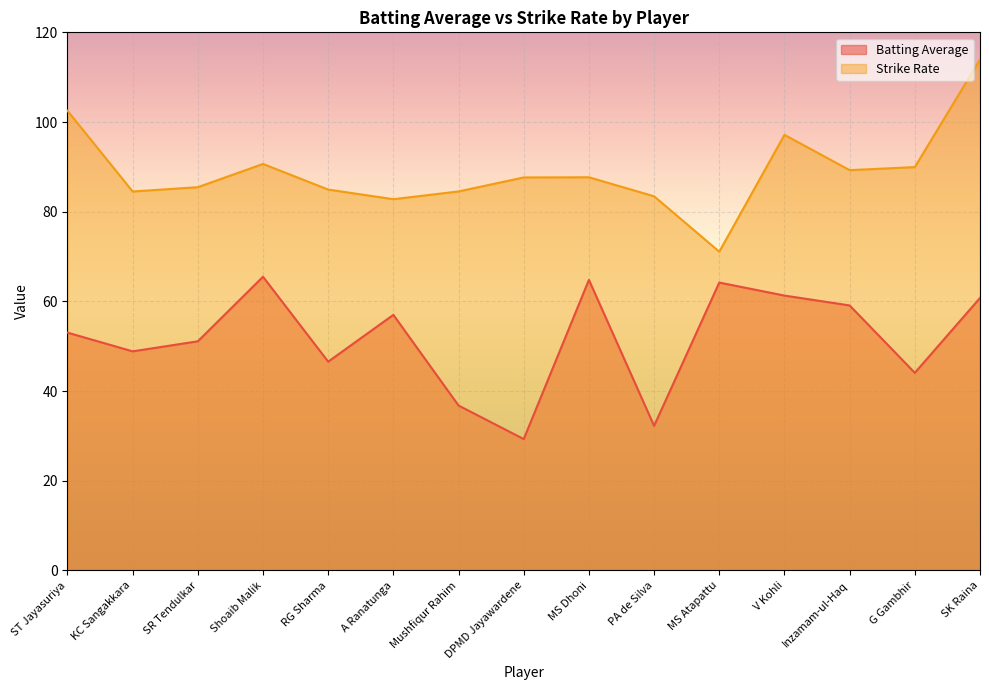

Reading left to right, what are all the values shown in this chart?

Batting Average: 53.0	48.9	51.1	65.5	46.6	57.0	36.8	29.3	64.8	32.2	64.2	61.3	59.1	44.1	60.8
Strike Rate: 102.5	84.5	85.5	90.7	84.9	82.8	84.5	87.6	87.7	83.4	71.1	97.1	89.3	90.0	114.0